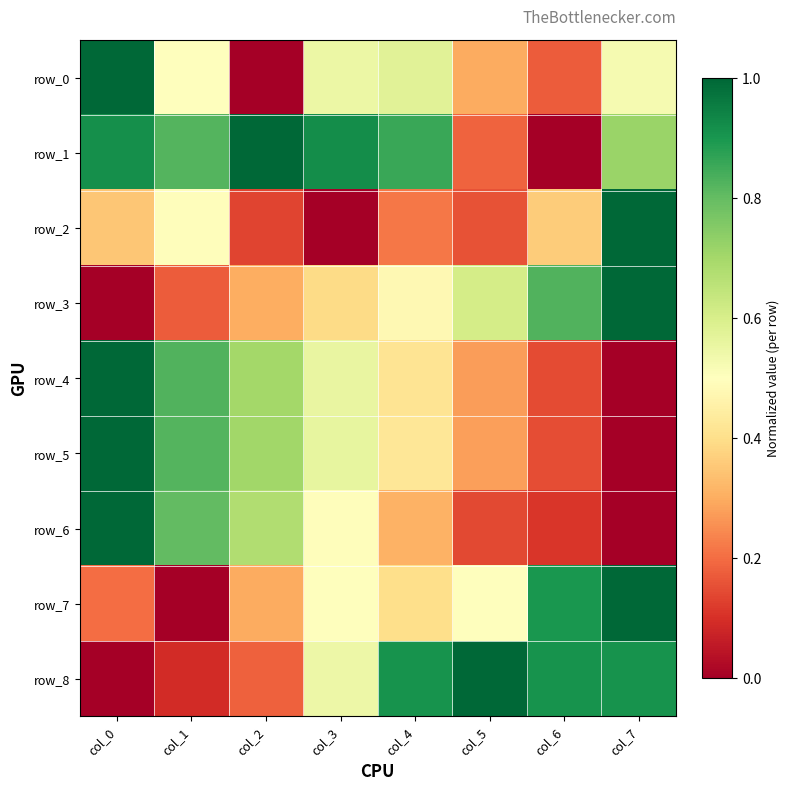

The row_7 series shows 0.0 at col_1. True or false?

True